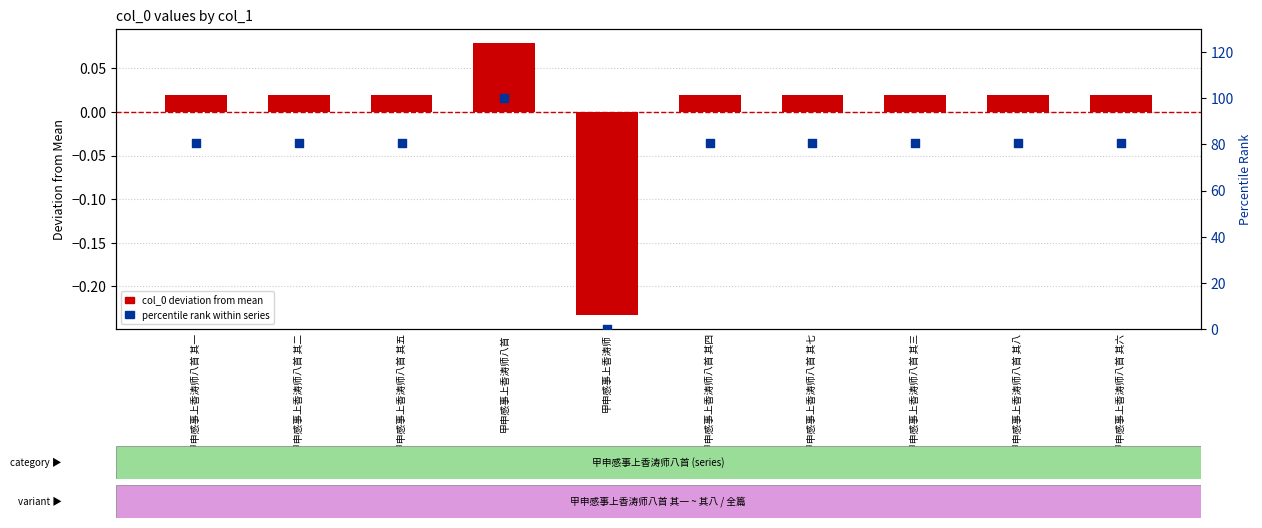

At which category is the sum across all series the highest?

甲申感事上香涛师八首